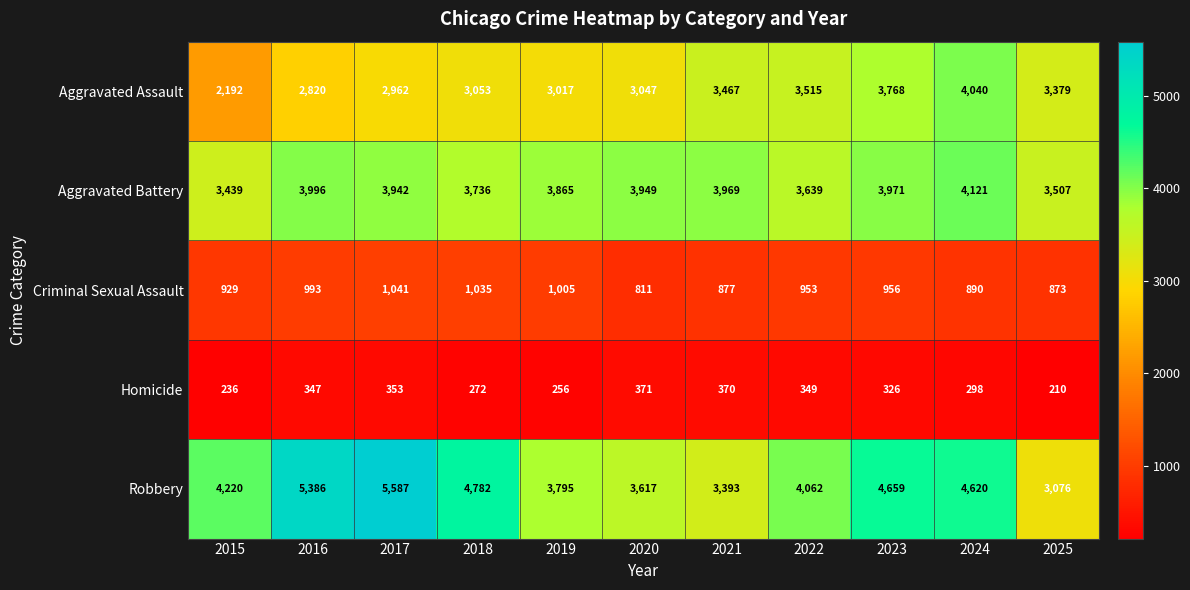

Is it true that Criminal Sexual Assault equals 956 at 2023?

True